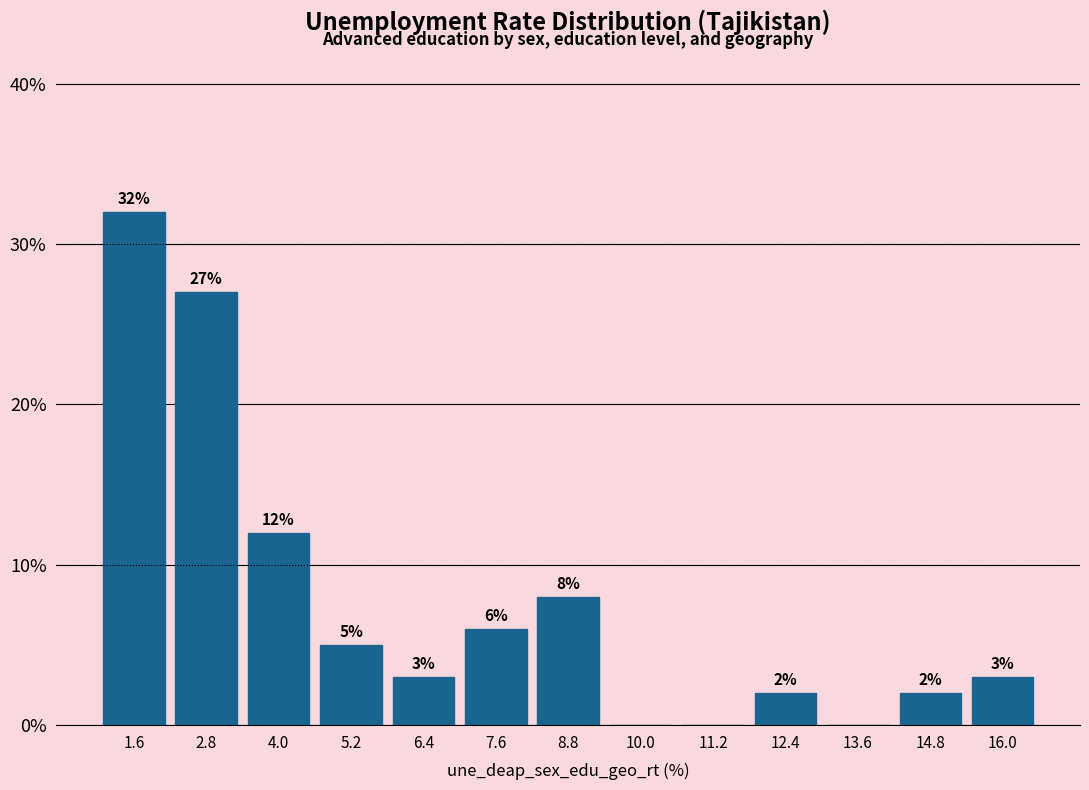

Over which range of the x-axis is the bar tallest?

1.0 to 2.2